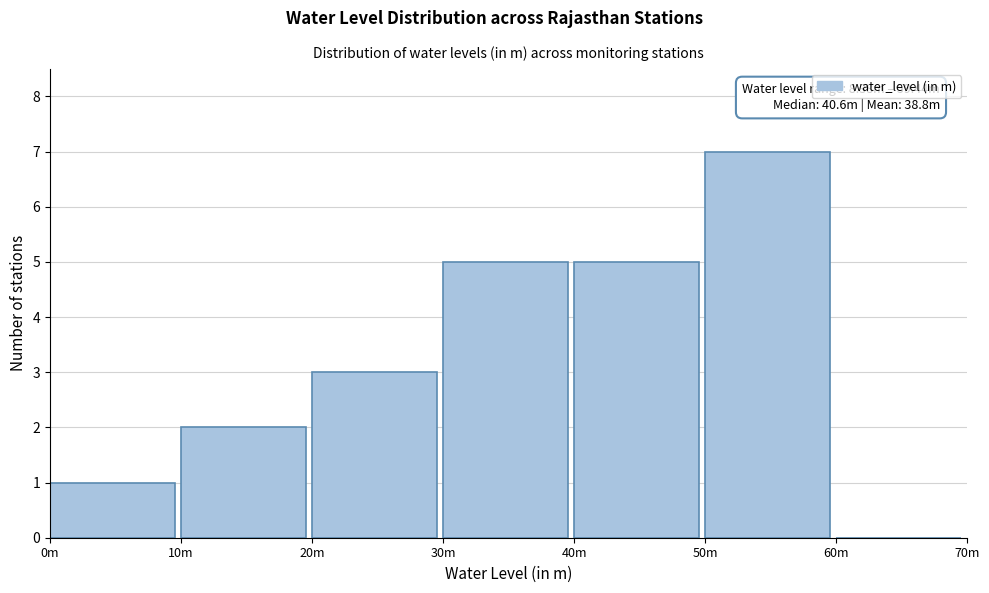

Reading left to right, what are all the values shown in this chart?

0m=1	10m=2	20m=3	30m=5	40m=5	50m=7	60m=0